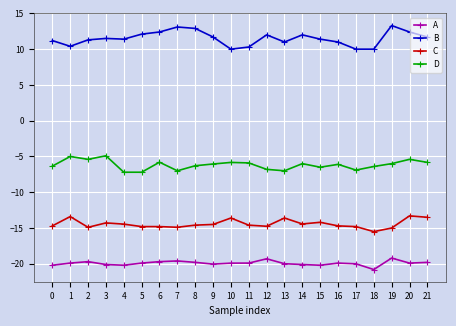

What is the sum of all D values?

-135.8